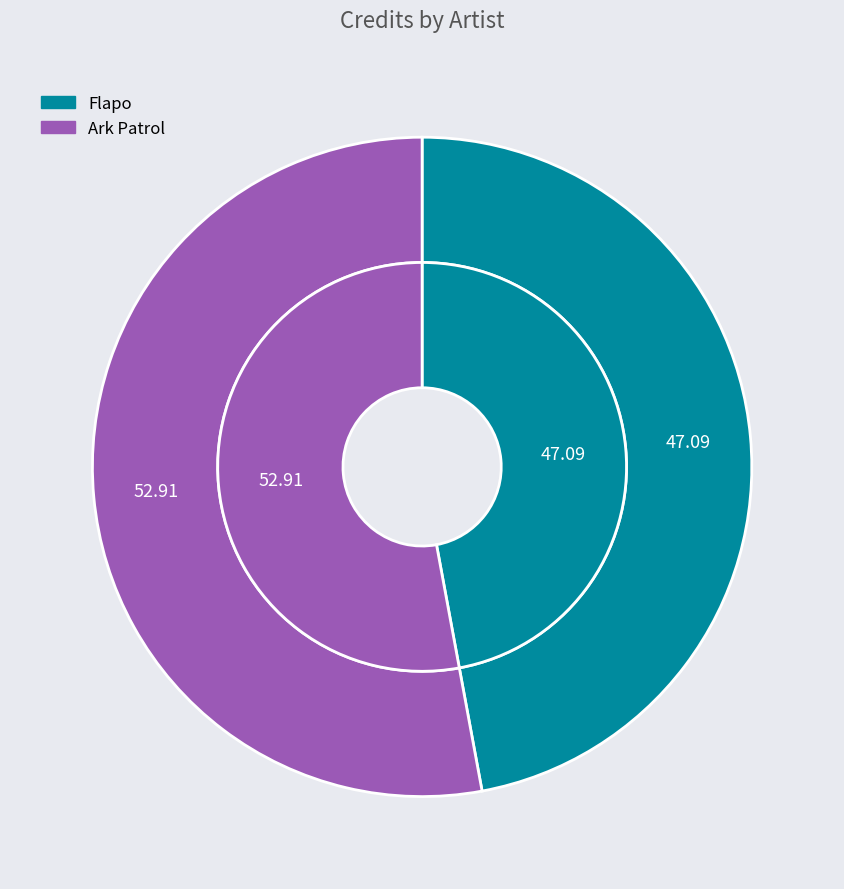

Does Ark Patrol represent more than half of the total?

Yes